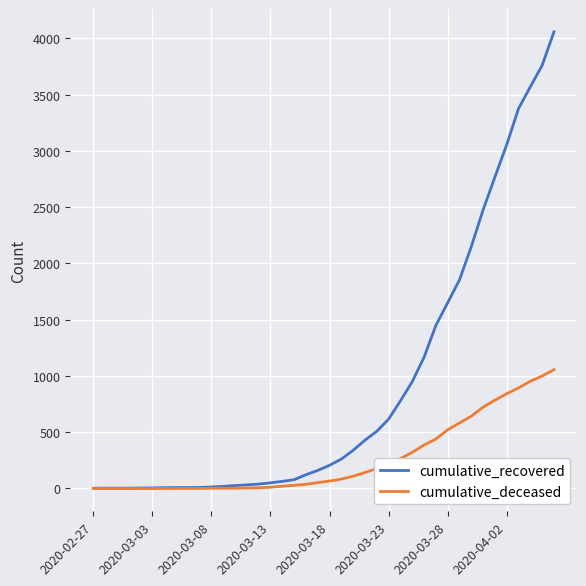

List the series in order of their overall mean, lowest first.

cumulative_deceased, cumulative_recovered